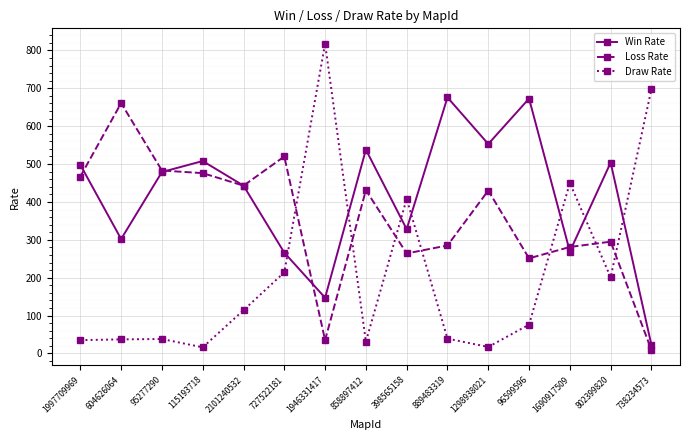

How many times do Draw Rate and Loss Rate cross each other?

7